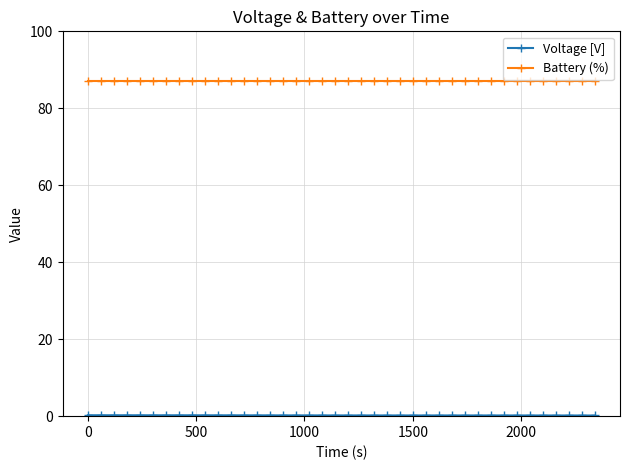

What is the maximum value shown in the chart?

87.0